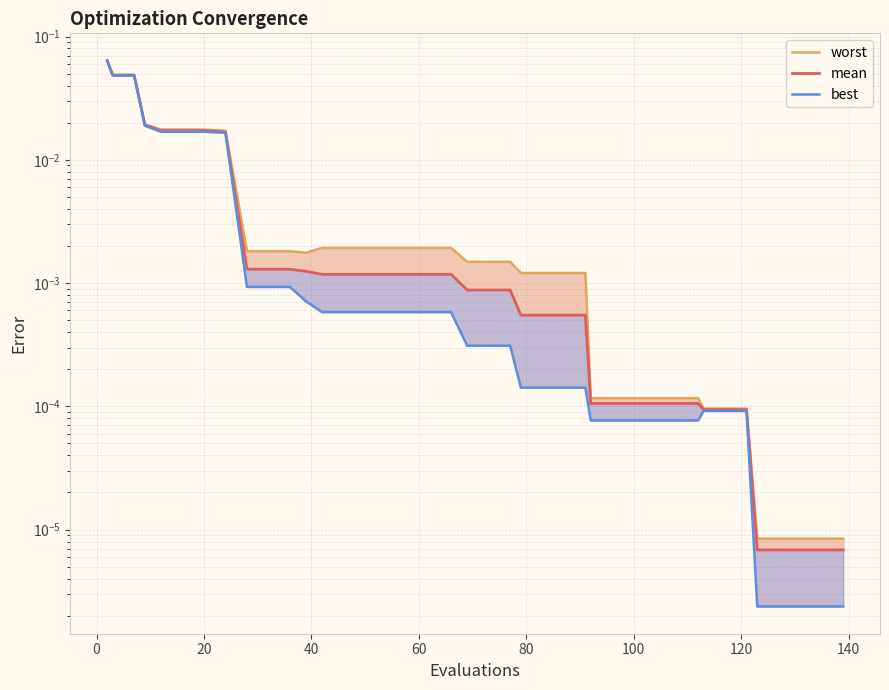

True or false: worst and mean intersect in this chart.

False